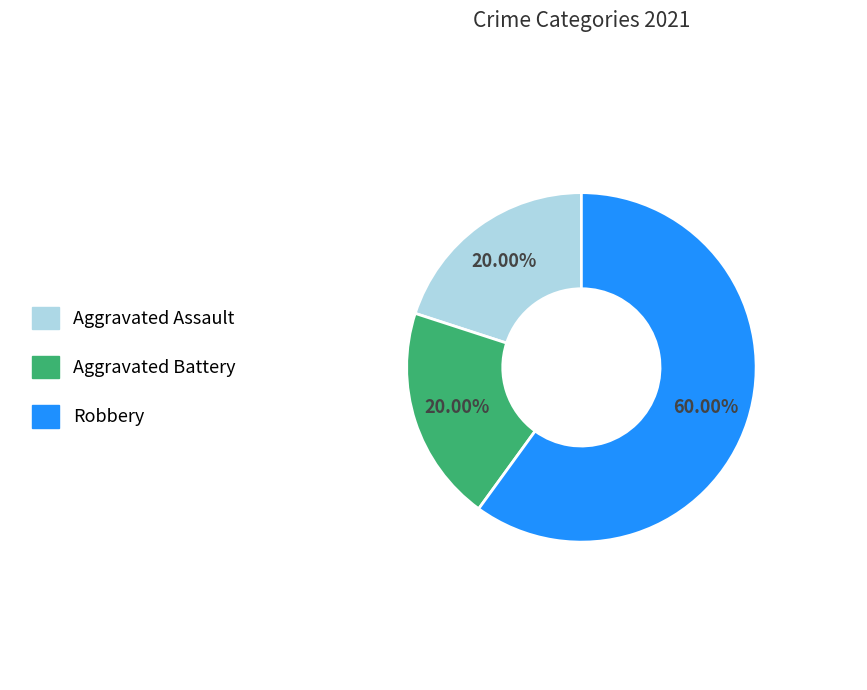

Does any single category account for the majority?

Yes